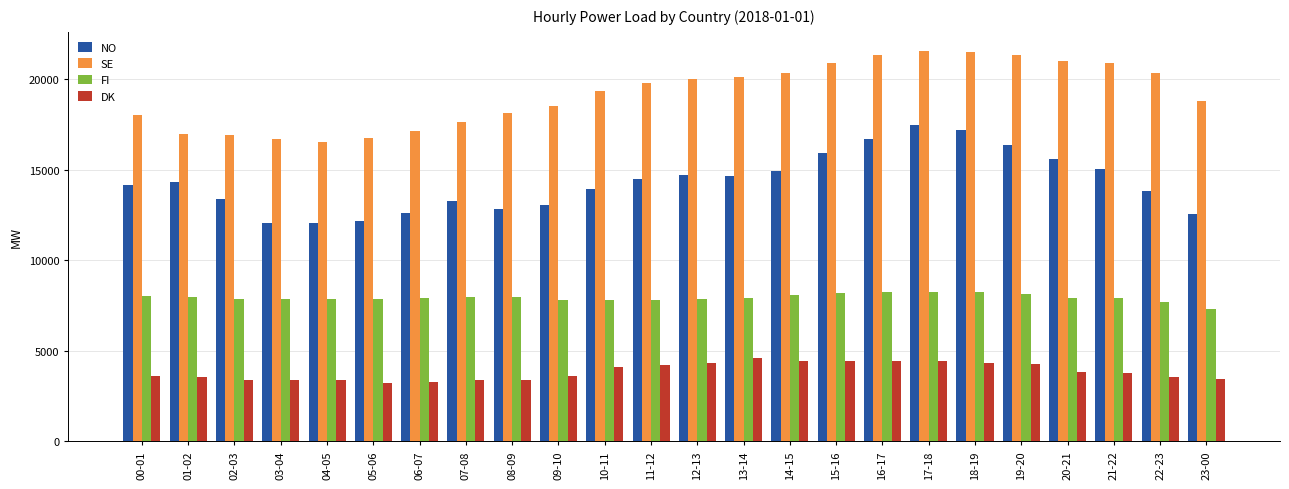

What is the highest value of the SE series?

21543